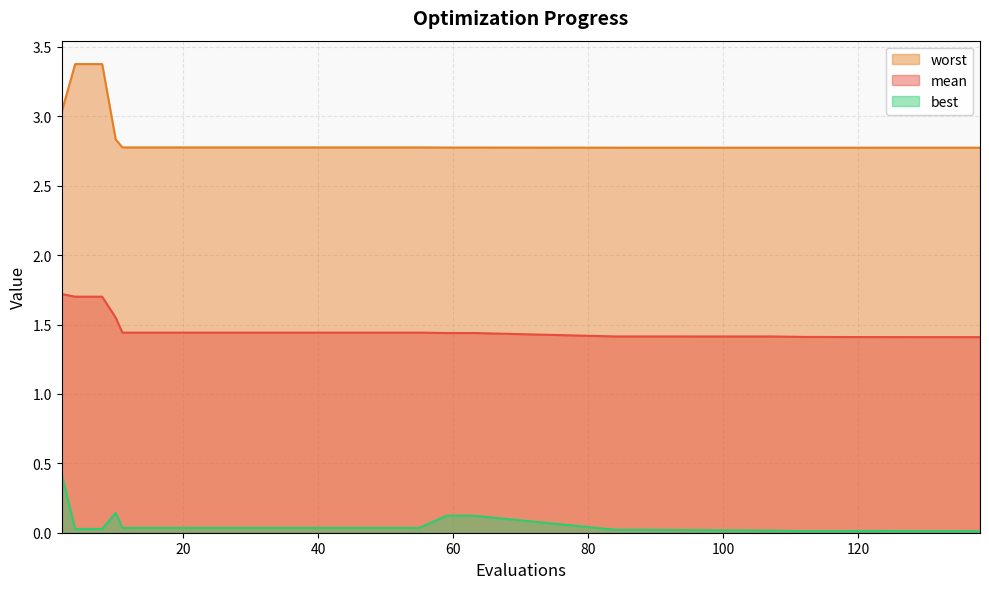

List the series in order of their peak value, highest first.

worst, mean, best